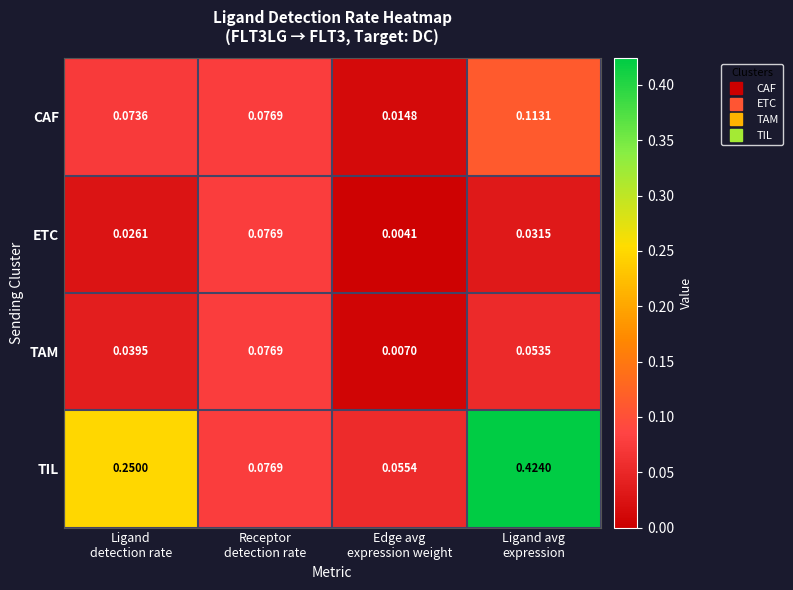

Which category has the highest value across all series?

Ligand avg
expression